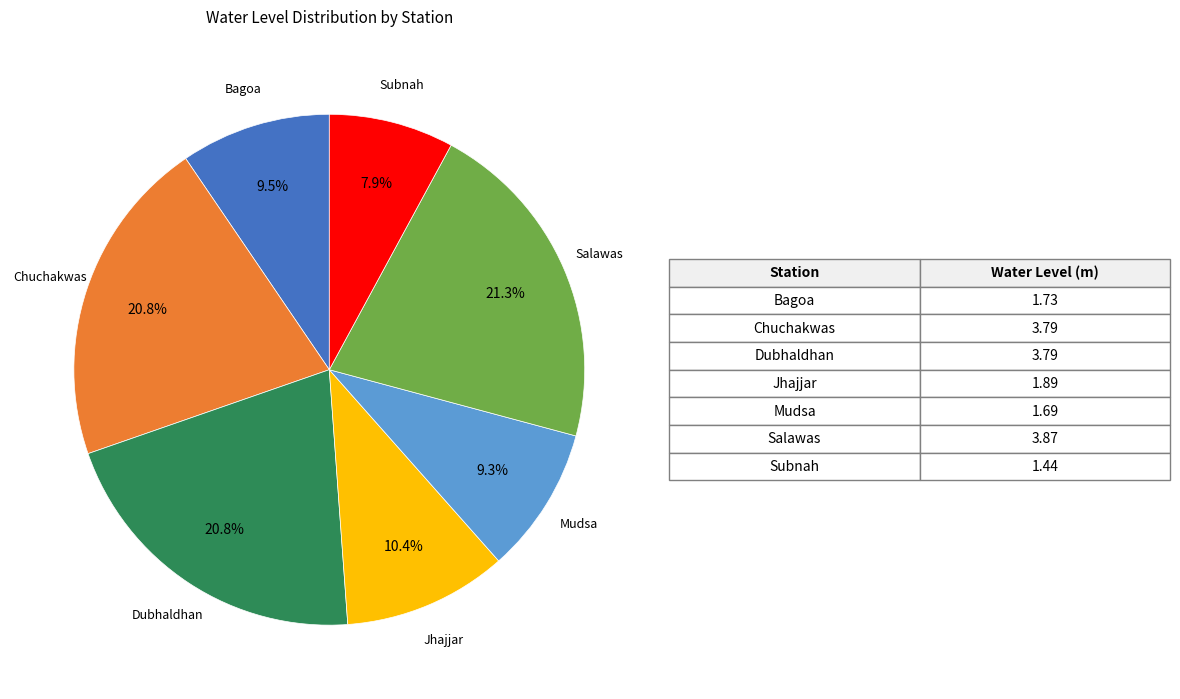

Count the number of slices in the pie.

7